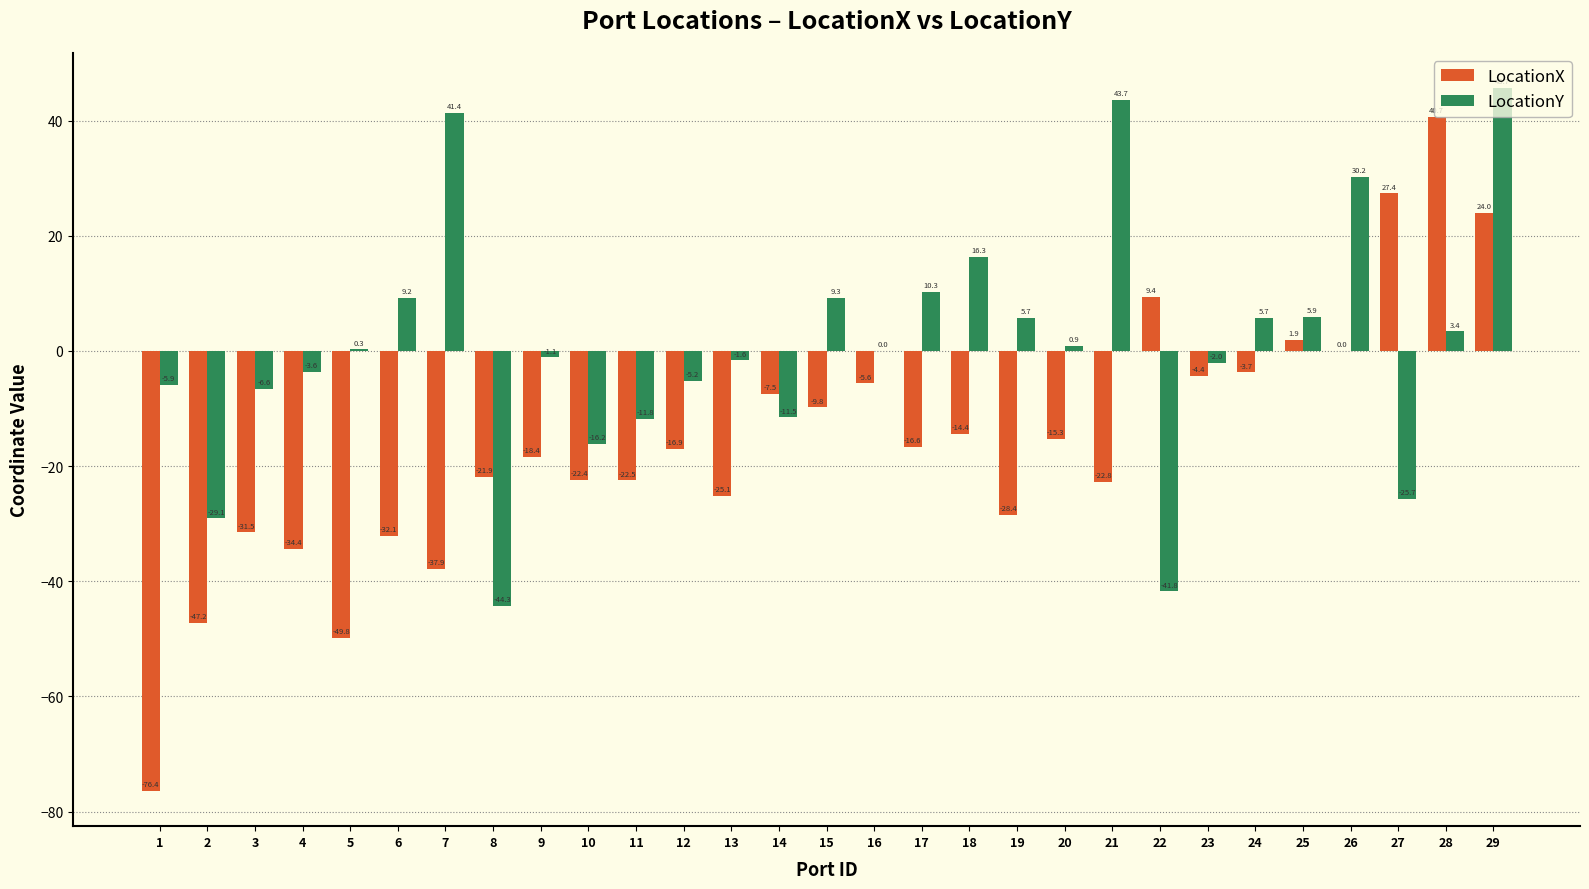

How many distinct data groups are displayed?

2